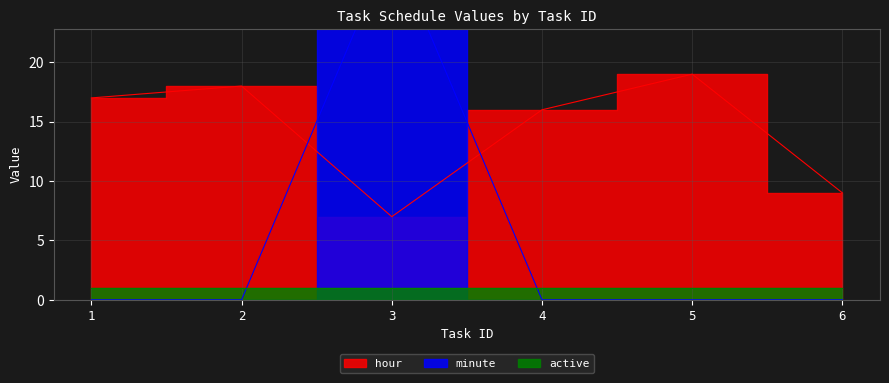

At which category does minute reach its first local peak?

3